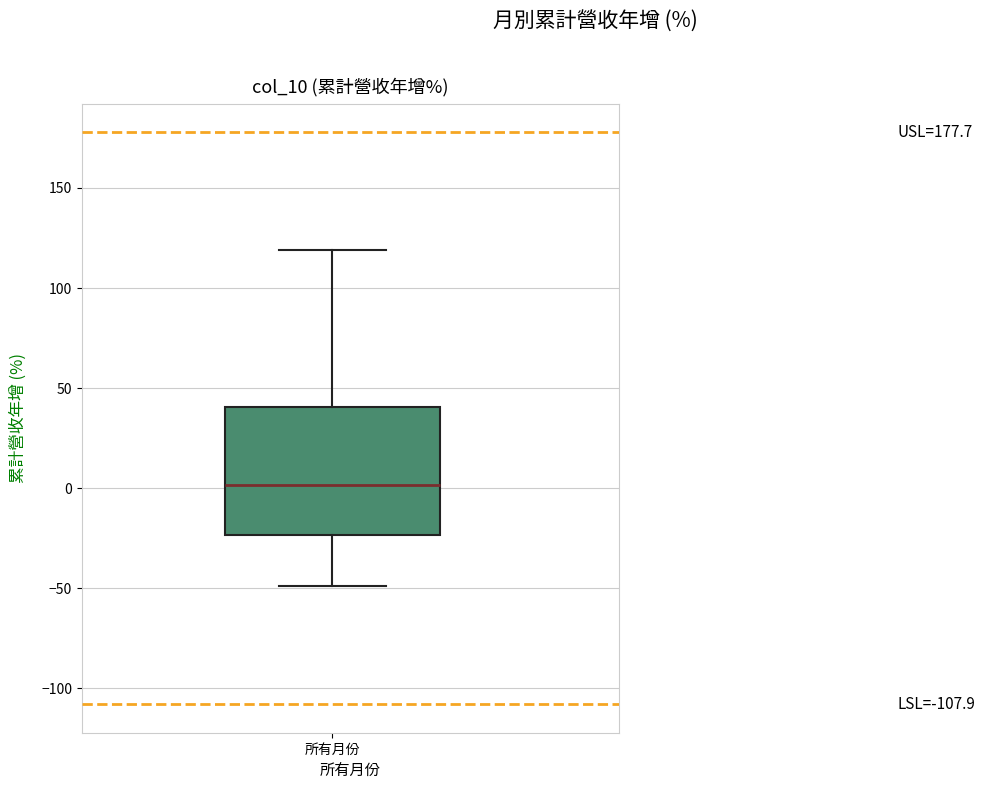

Transcribe this box plot: give where the median line is, the range the box spans, and where the two whiskers end, as read against the y-axis. The values are not printed on the chart, so give them approximately, as read against the axis.

median 0, box -25 to 40, whiskers -50 to 120